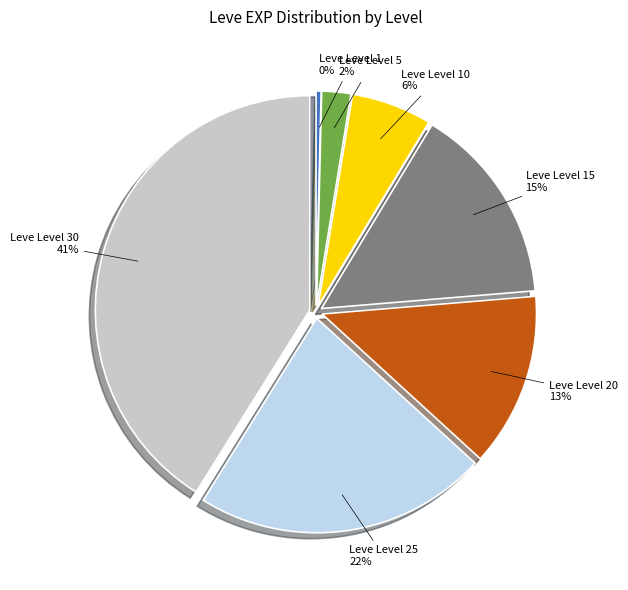

To the nearest percent, what is the difference between the largest and smallest slice percentages?

41%